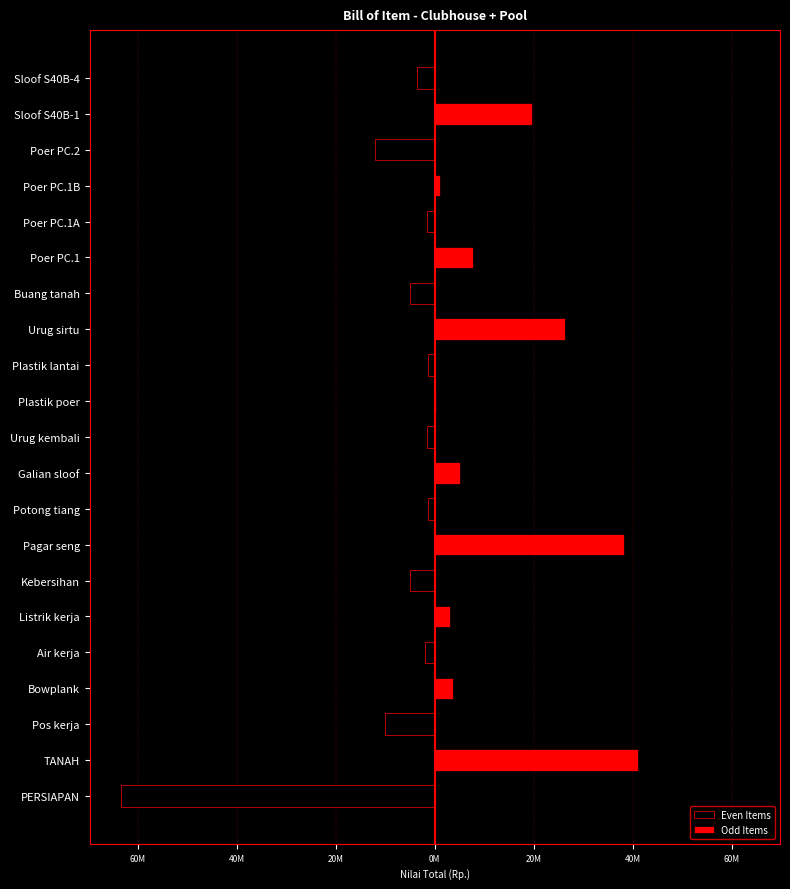

How many positive values does the Odd Items series have?

10